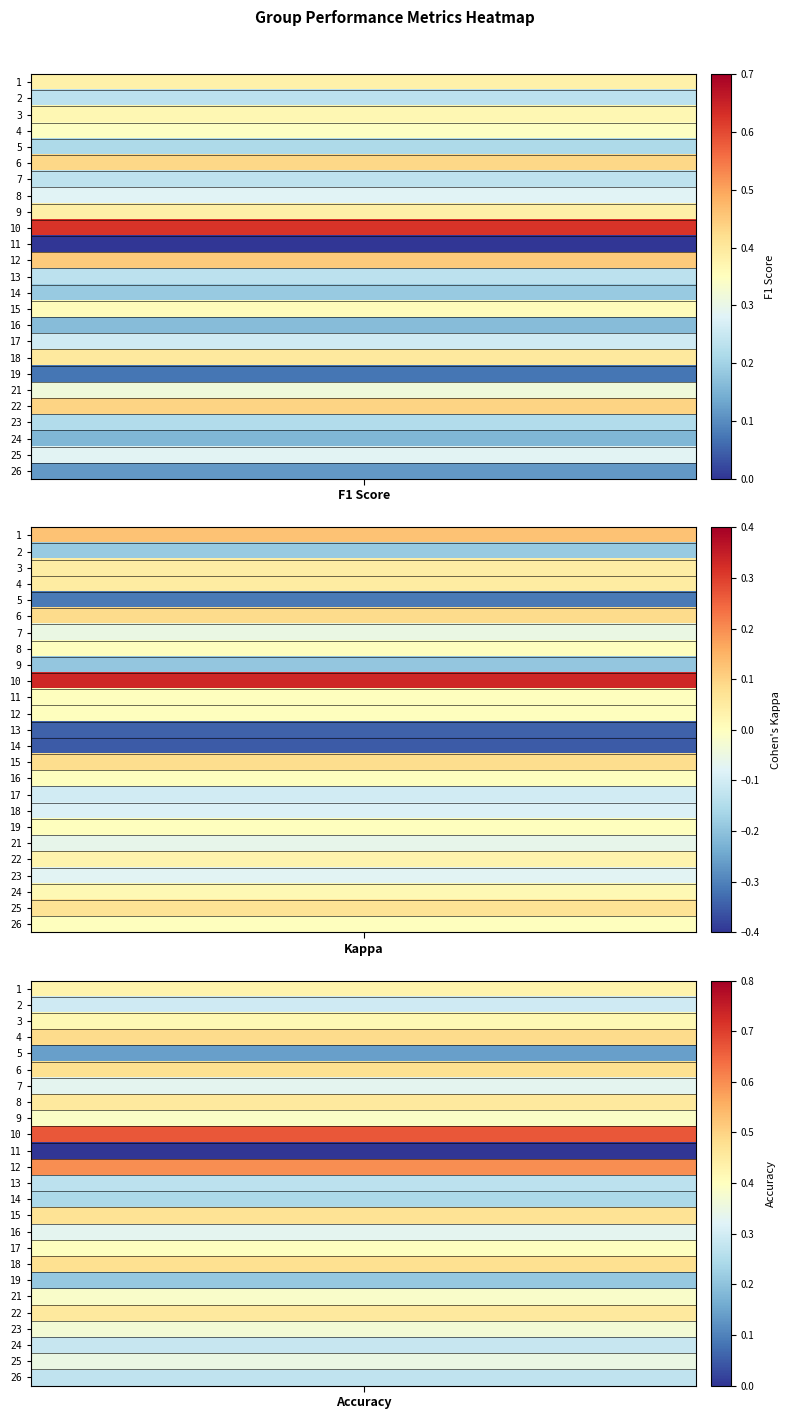

List the labels in order of value, largest first.

10, 12, 22, 6, 18, 9, 1, 3, 15, 4, 21, 25, 8, 17, 7, 2, 13, 23, 5, 14, 16, 24, 26, 19, 11